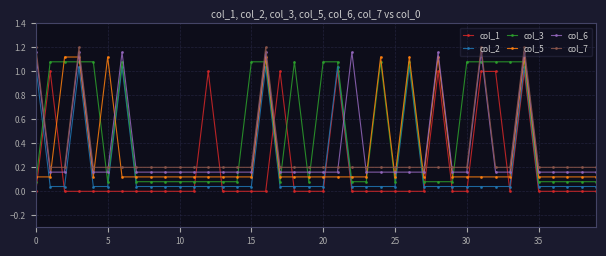

What is the sum of all col_5 values?

12.8